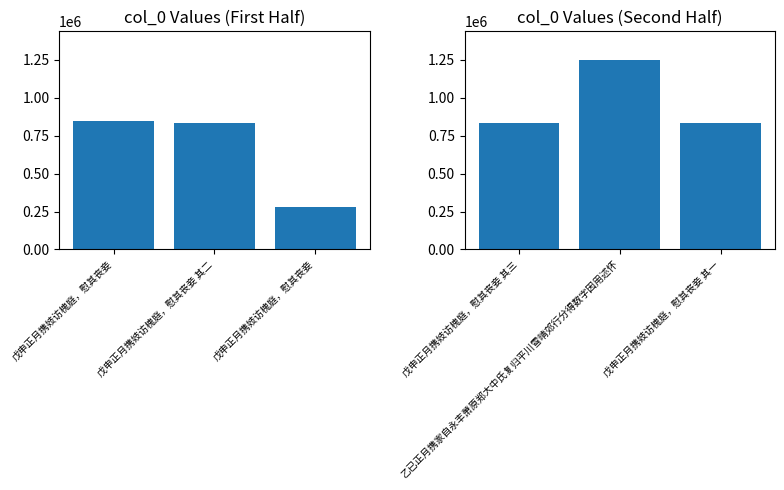

Where is the data nearest to the value 1041459?

戊申正月携妓访槐庭，慰其丧妾 其三